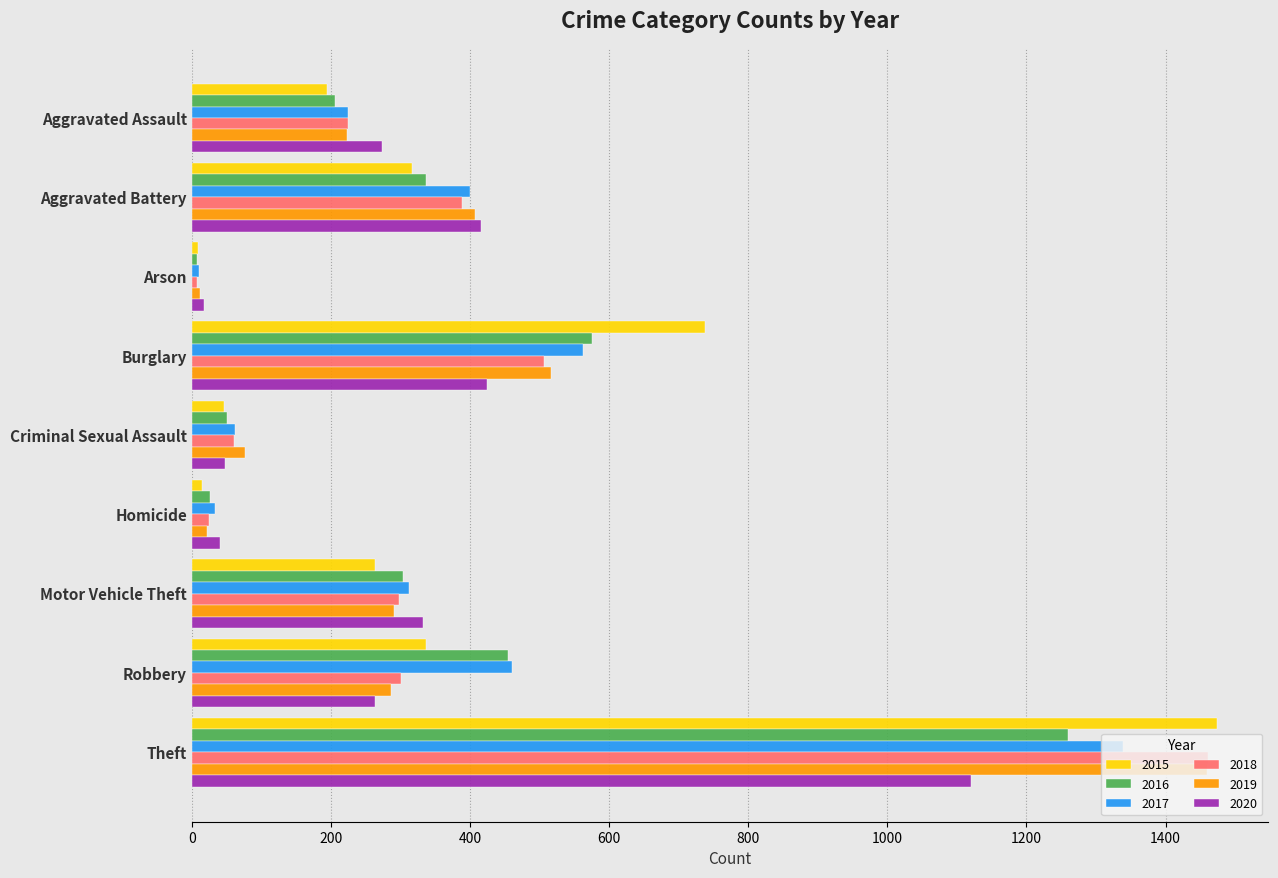

Which series changed the most between Criminal Sexual Assault and Robbery?

2016